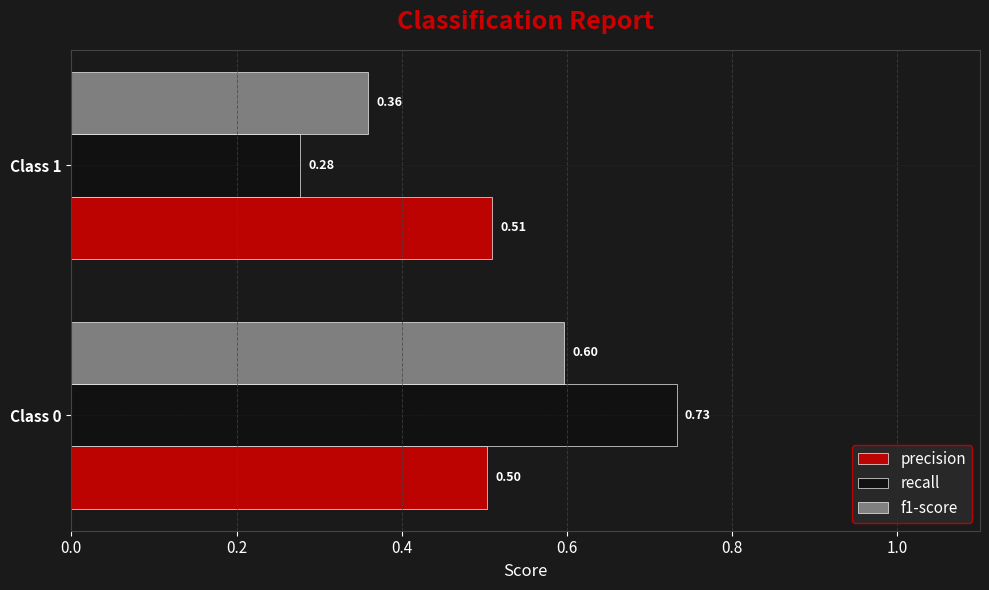

What is the sum of all recall values?

1.0